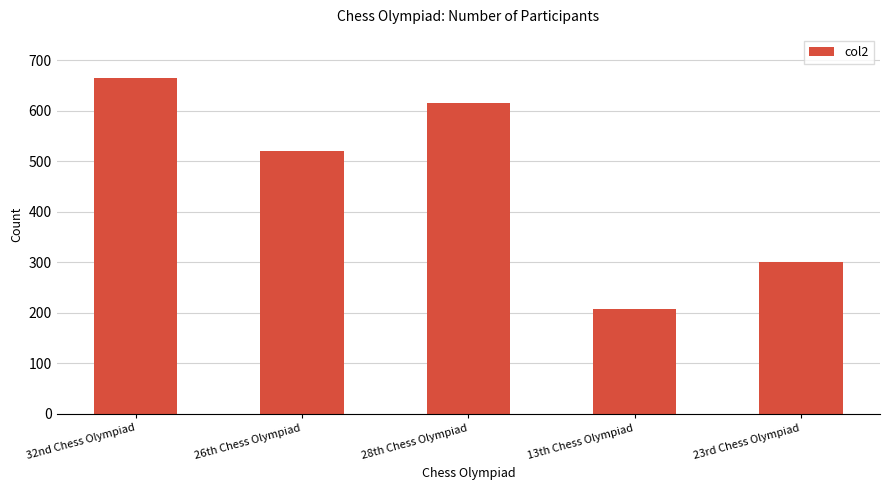

Which label corresponds to the largest value in the chart?

32nd Chess Olympiad